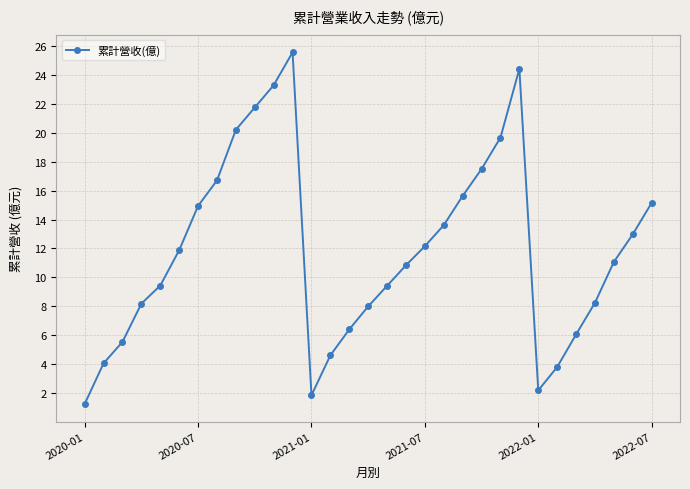

True or false: there are more than 2 points higher than both neighbors.

False